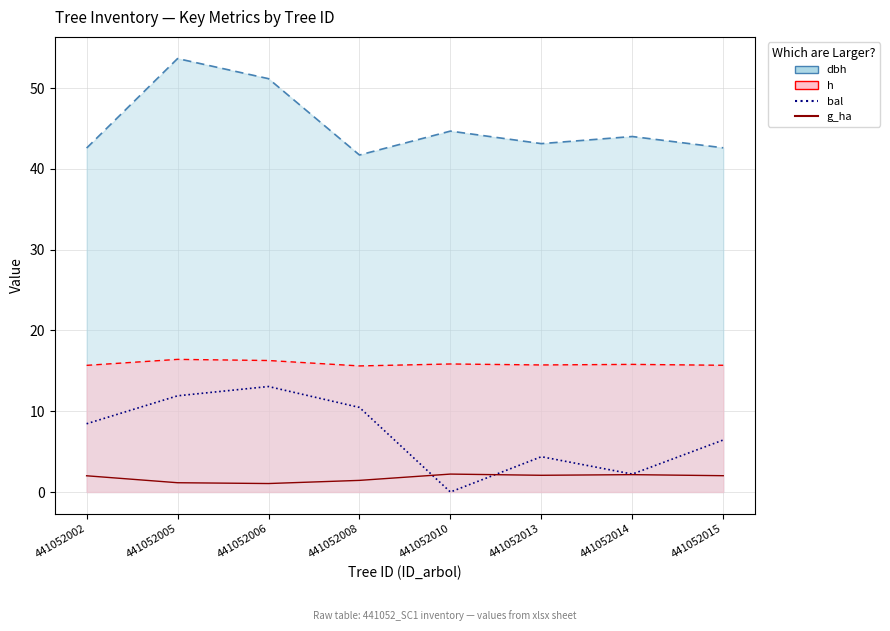

How many values in the bal series exceed 8?

4